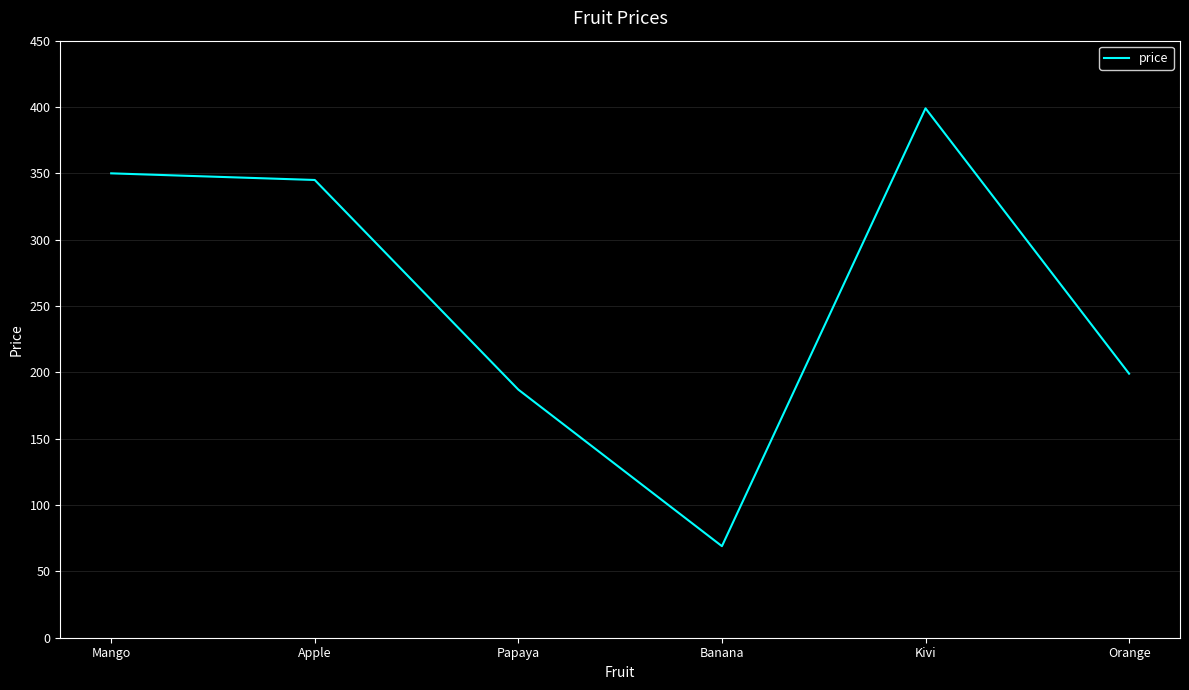

Reading left to right, transcribe all the data shown in this chart.

Mango=350	Apple=345	Papaya=187	Banana=69	Kivi=399	Orange=199